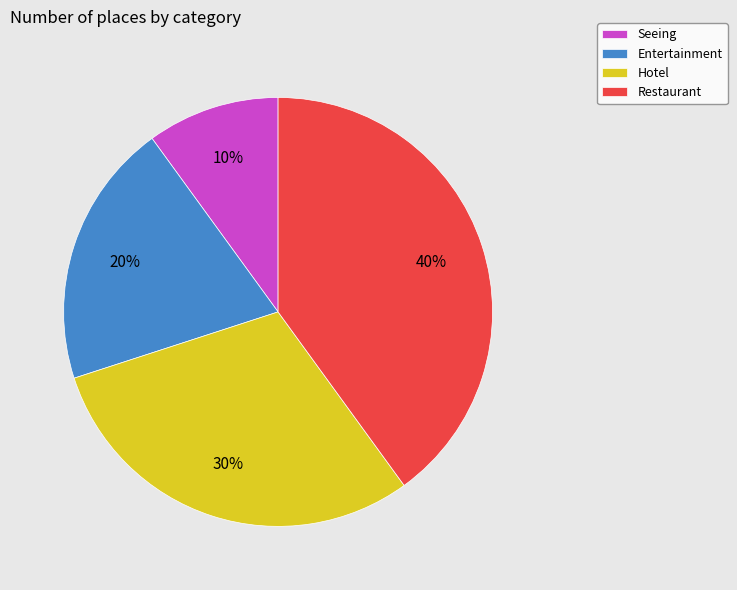

To the nearest percent, what is the average slice percentage?

25%